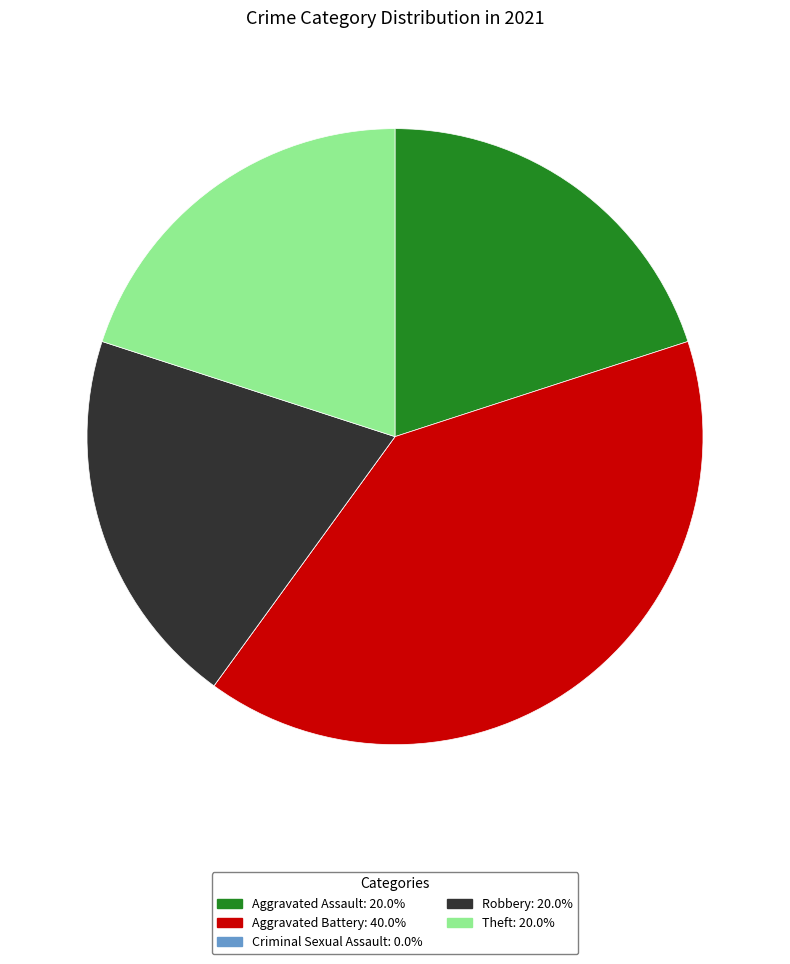

Is there a majority slice in this chart?

No